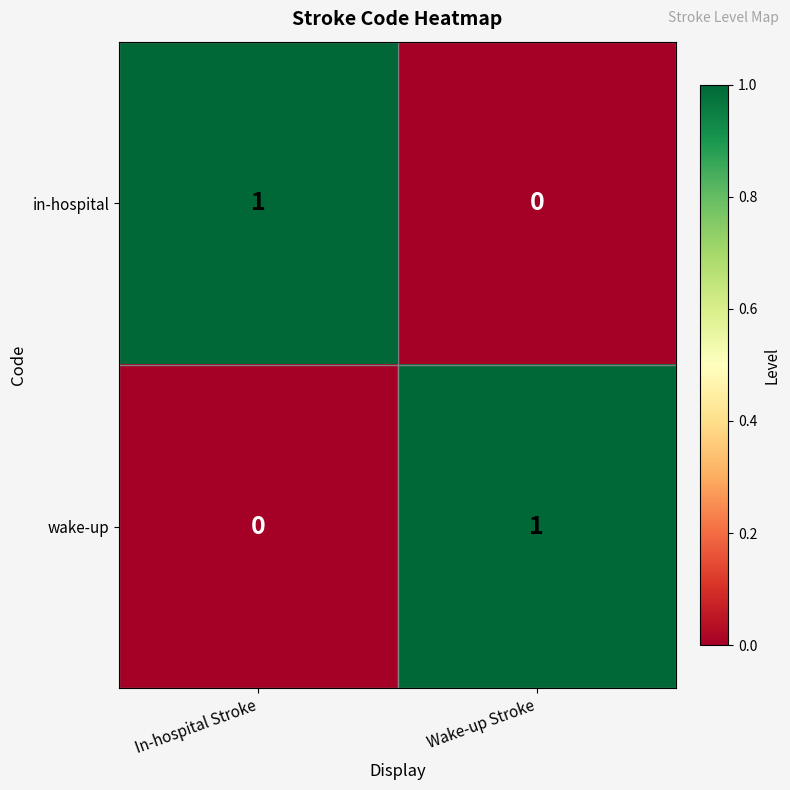

The wake-up series shows 1 at Wake-up Stroke. True or false?

True